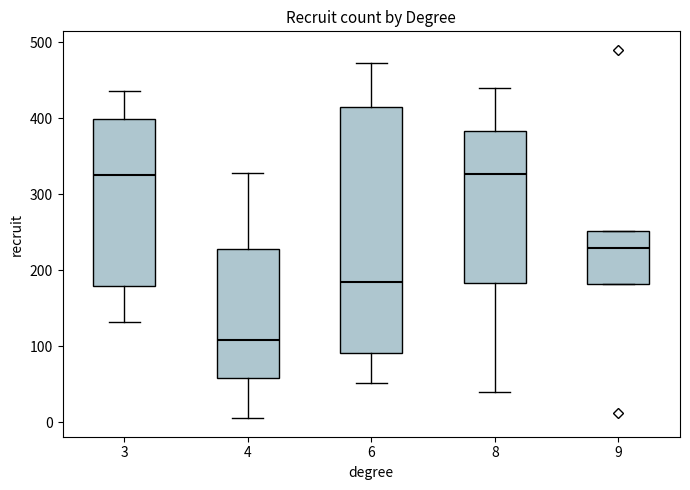

Comparing the boxes themselves (not the whiskers), which one is the tallest?

6